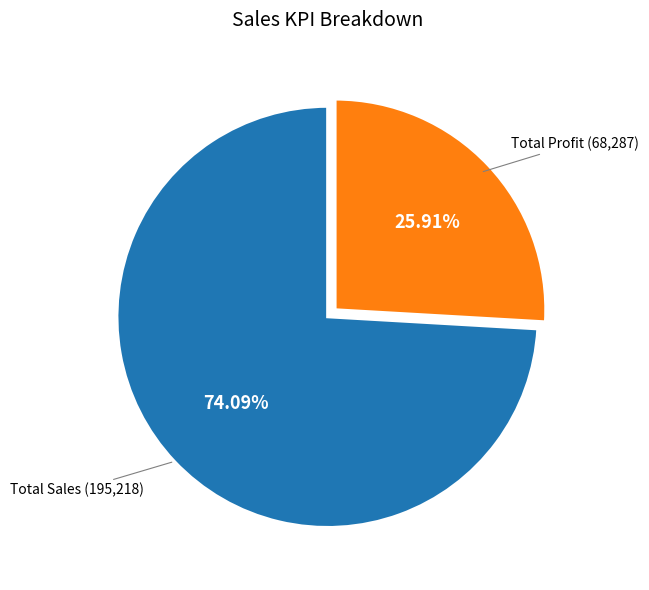

Is there a majority slice in this chart?

Yes